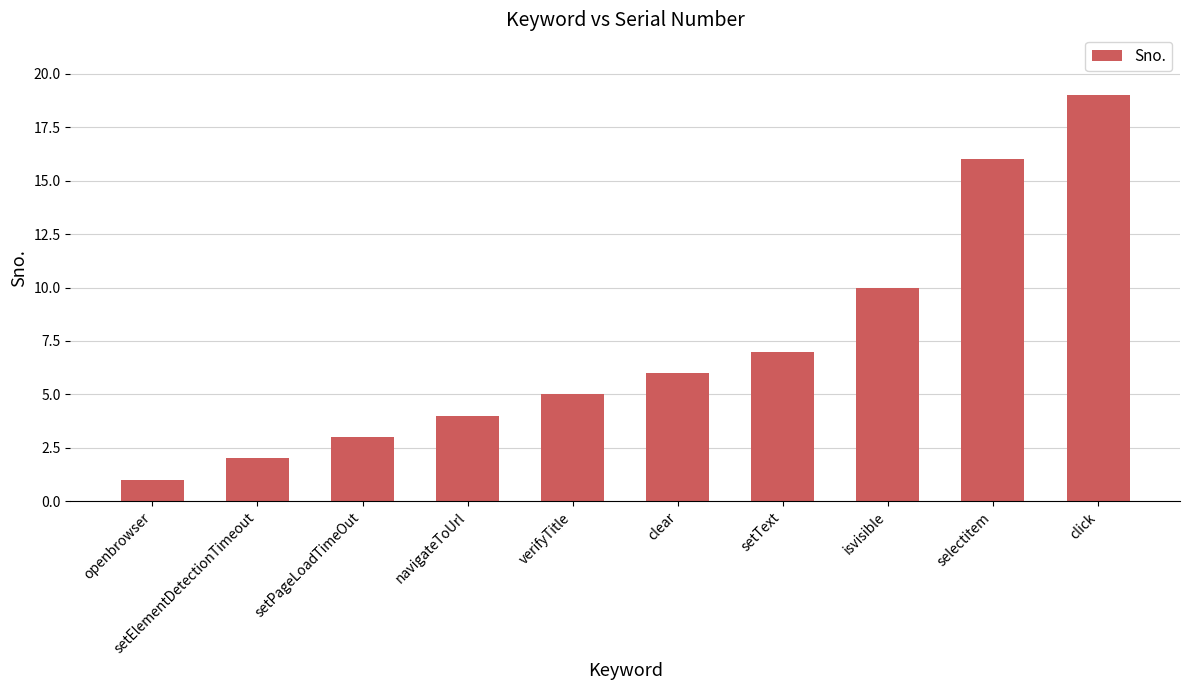

True or false: the data shows 3 at clear.

False